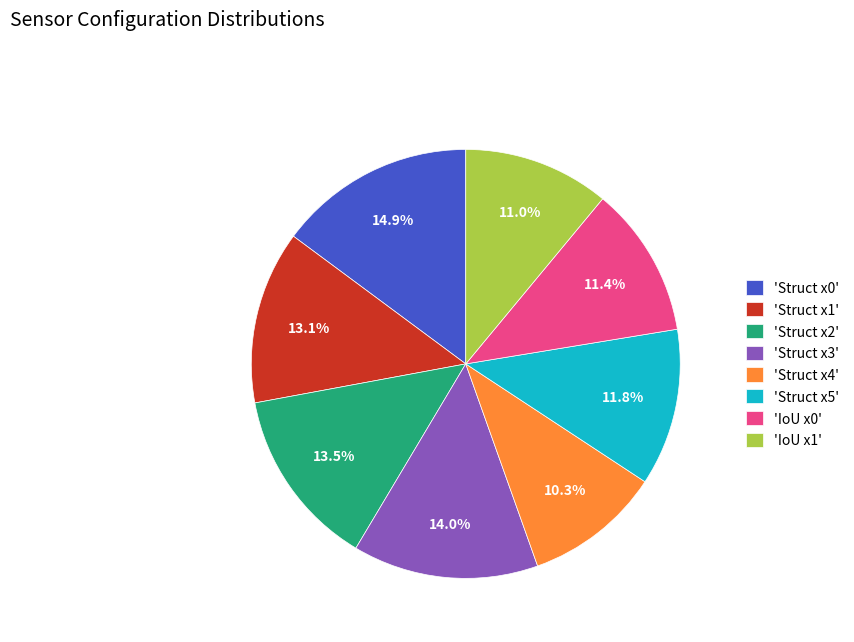

Which has a higher value, 'Struct x0' or 'Struct x5'?

'Struct x0'